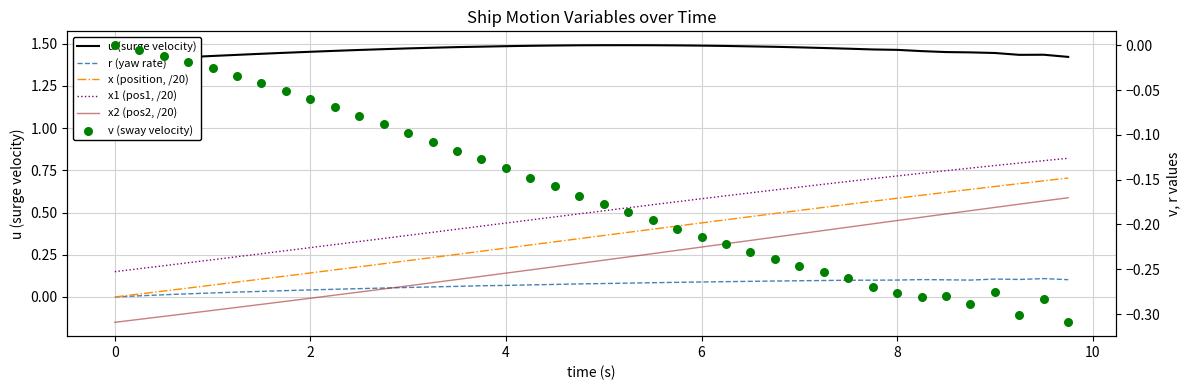

Is the value of x2 (pos2, /20) at 25 greater than the value of u (surge velocity) at 8?

No